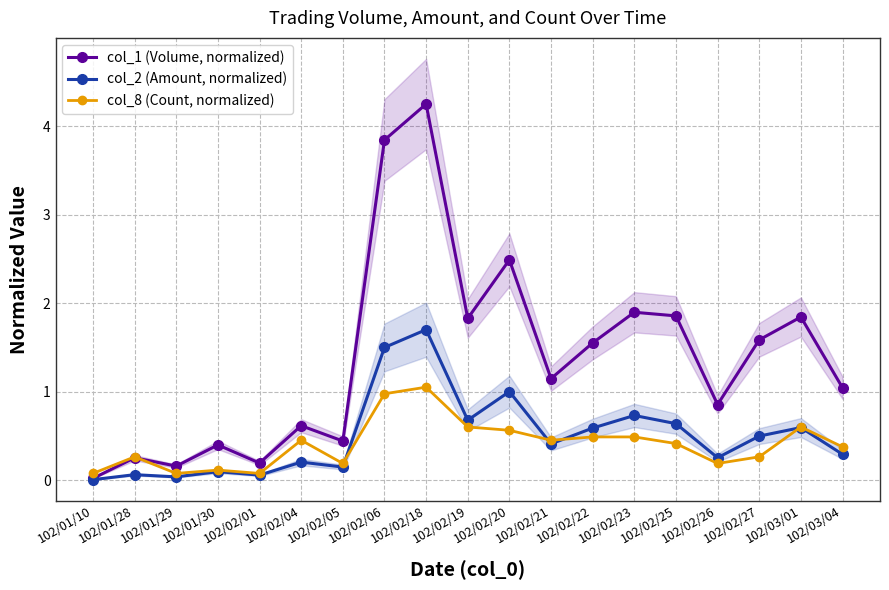

What is the difference between the second highest and minimum values in the col_8 (Count, normalized) series?

0.9